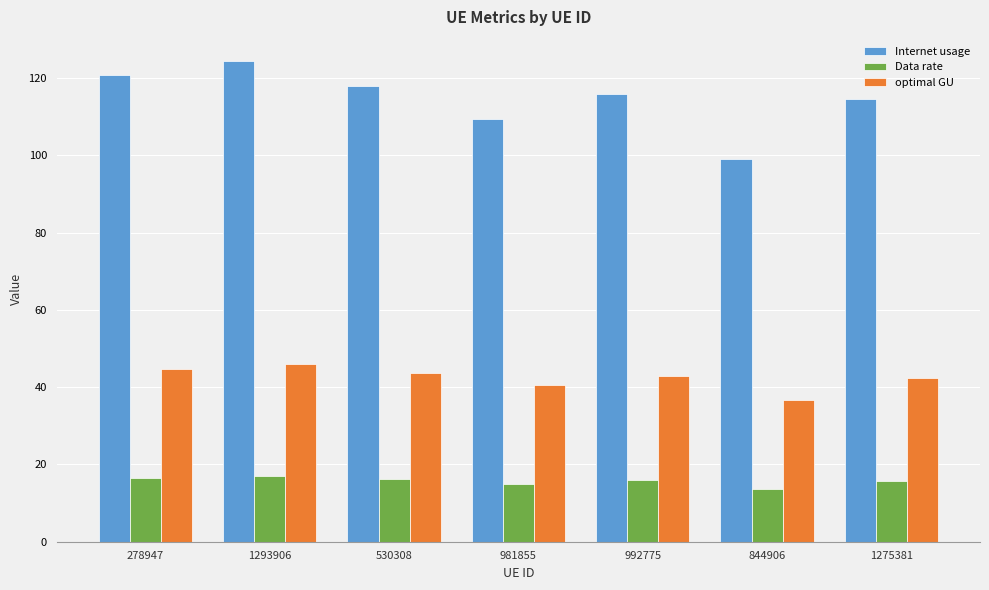

List the series in order of their peak value, lowest first.

Data rate, optimal GU, Internet usage